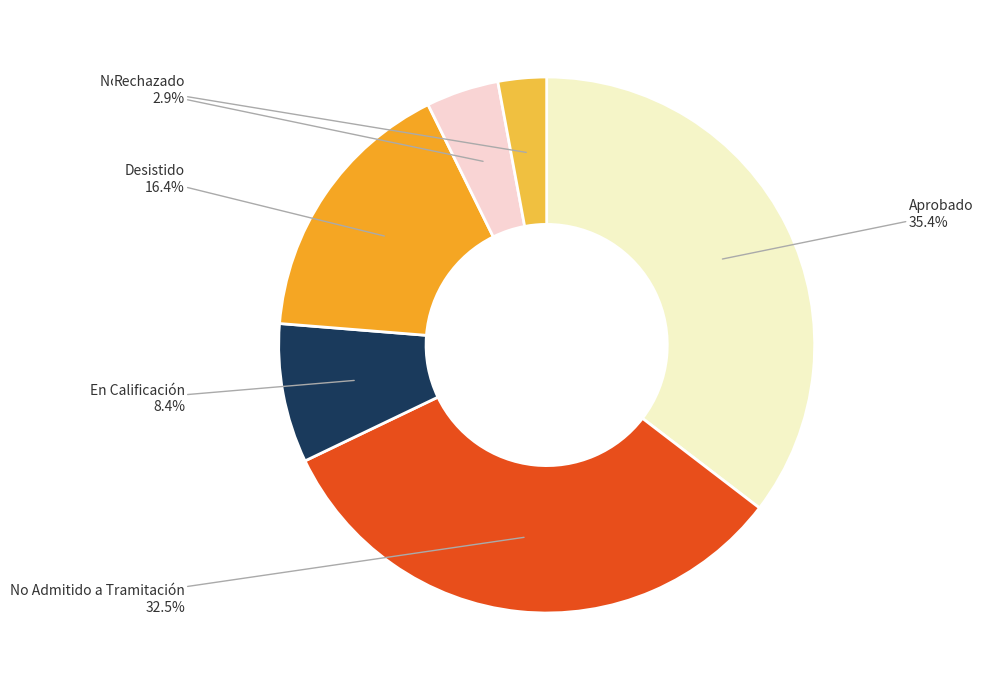

How many slices are in this pie chart?

6